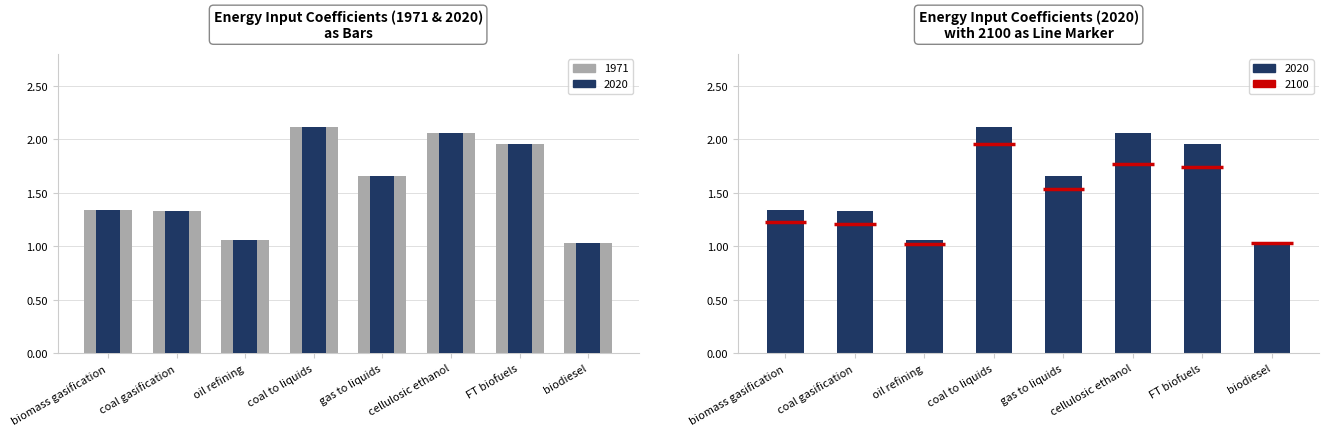

At which label does 2020 reach its peak?

coal to liquids